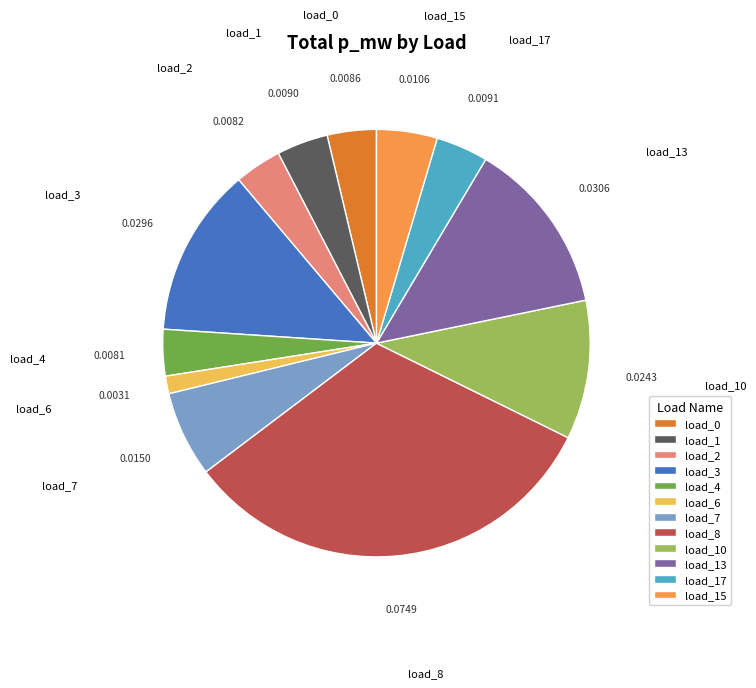

Do load_0 and load_4 together represent more than half of the pie?

No